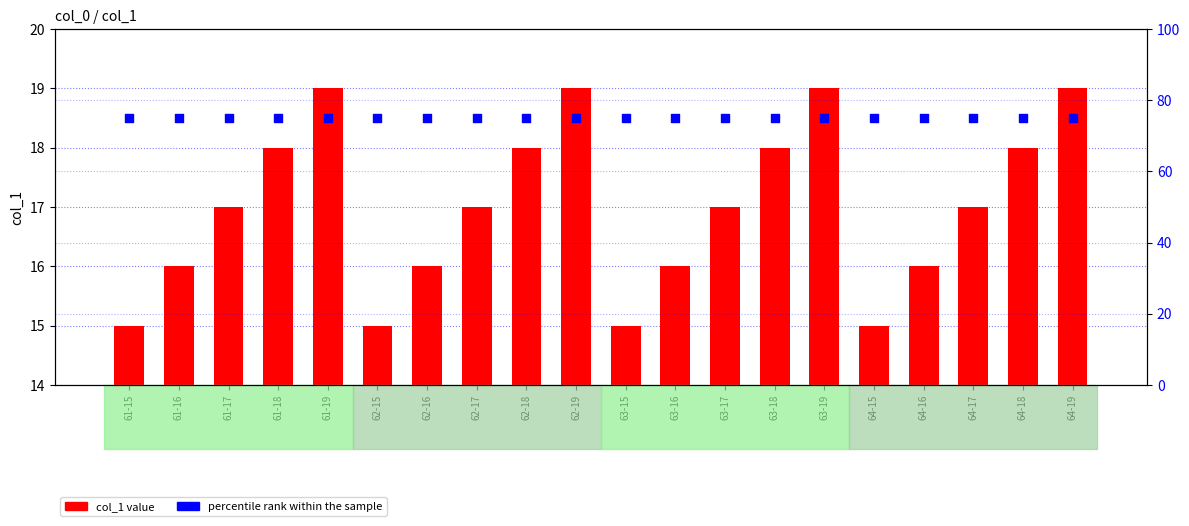

Which series has the largest Y range (max minus min)?

col_1 value